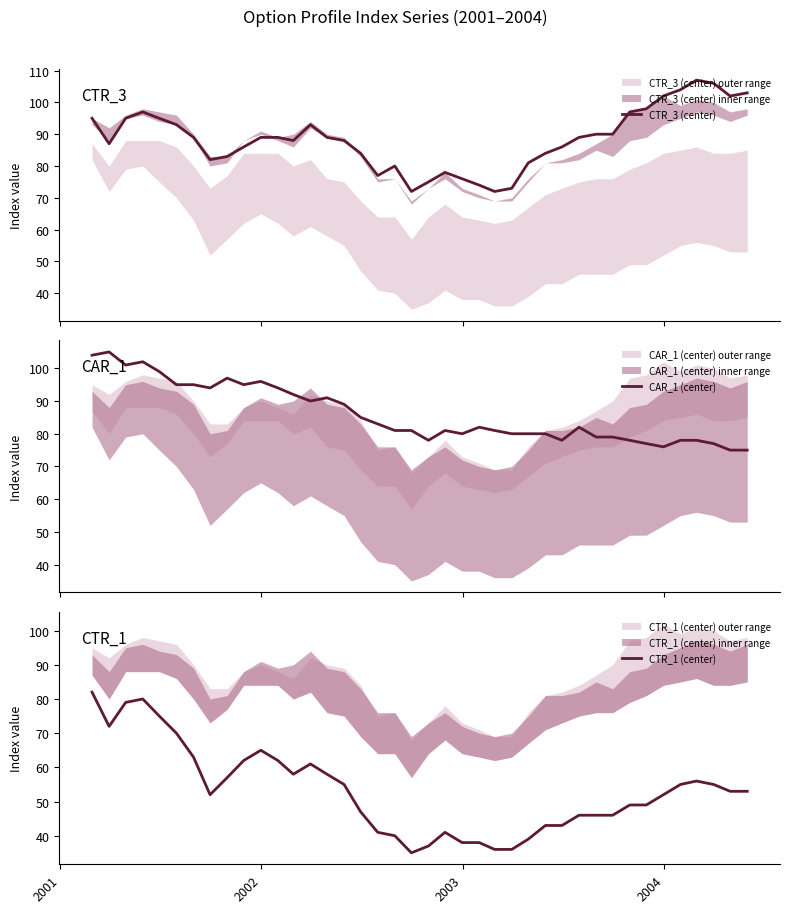

How many interior local peaks does the CTR_1 (center) series have?

5